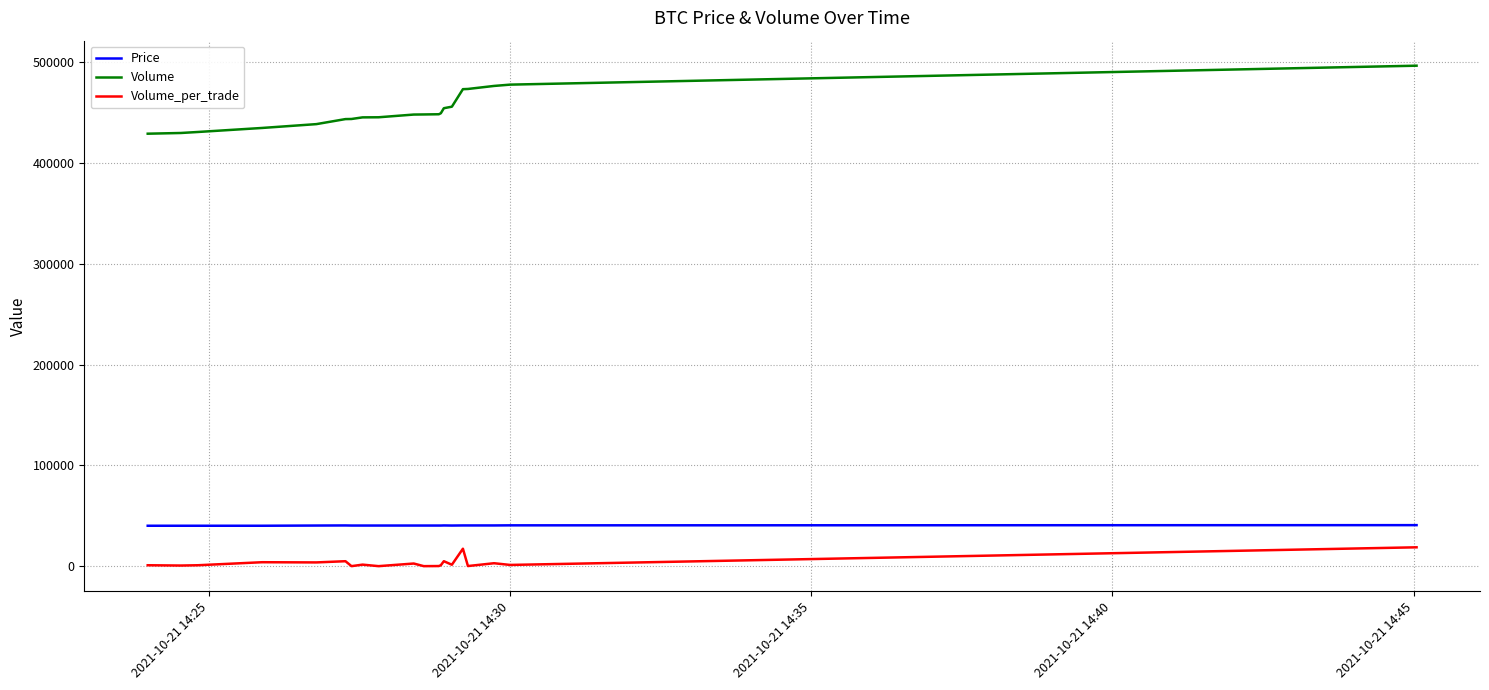

Is the value of Volume_per_trade at 6 greater than the value of Volume at 15?

No